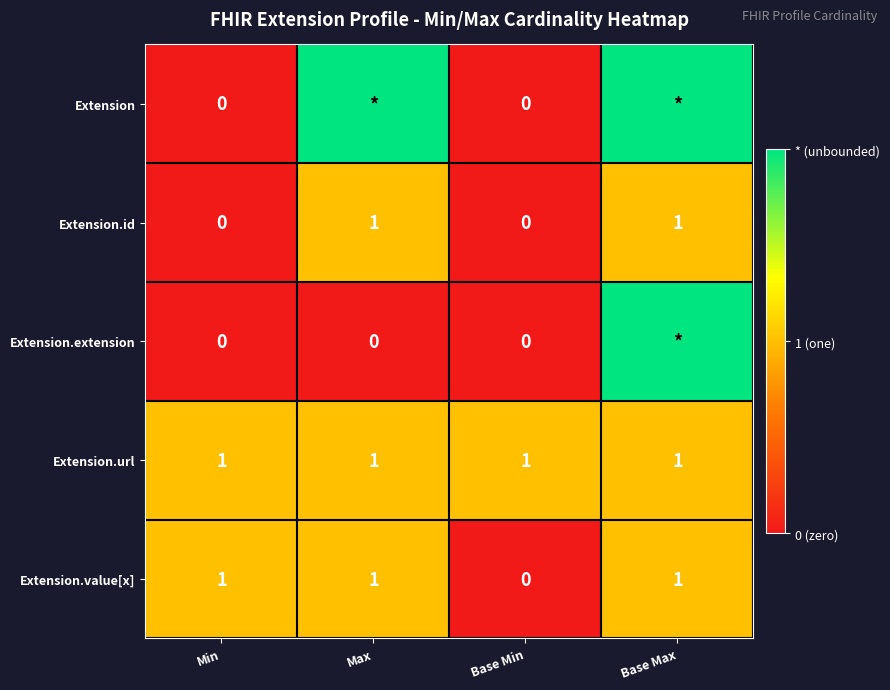

Count the Extension.value[x] values in the range 1 to 2.

3